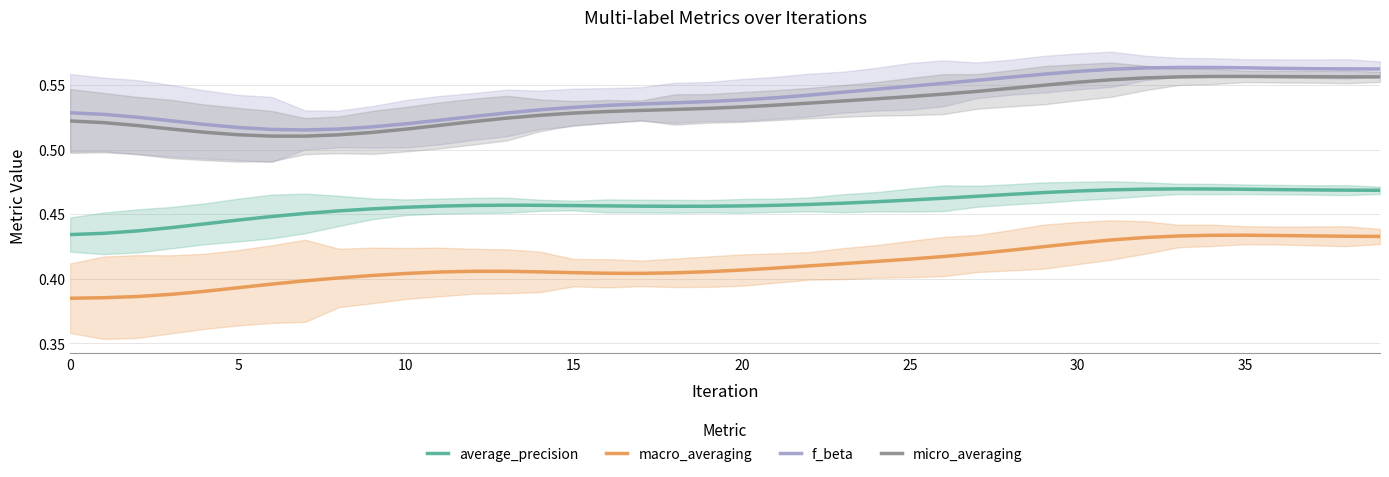

What is the total value across all series at 31?

2.0